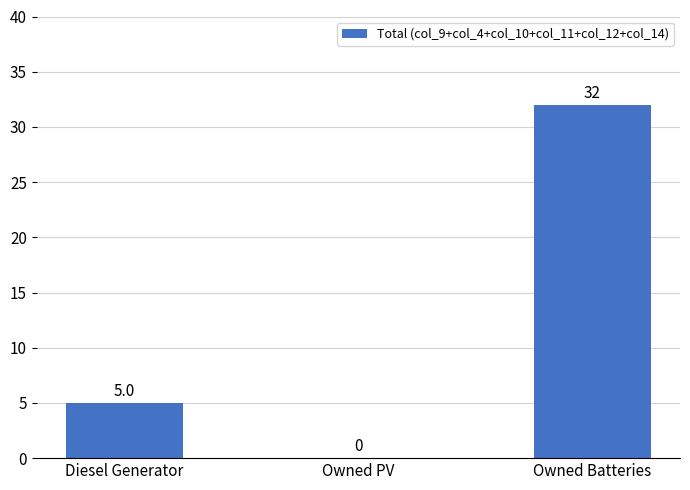

What is the maximum value shown in the chart?

32.0